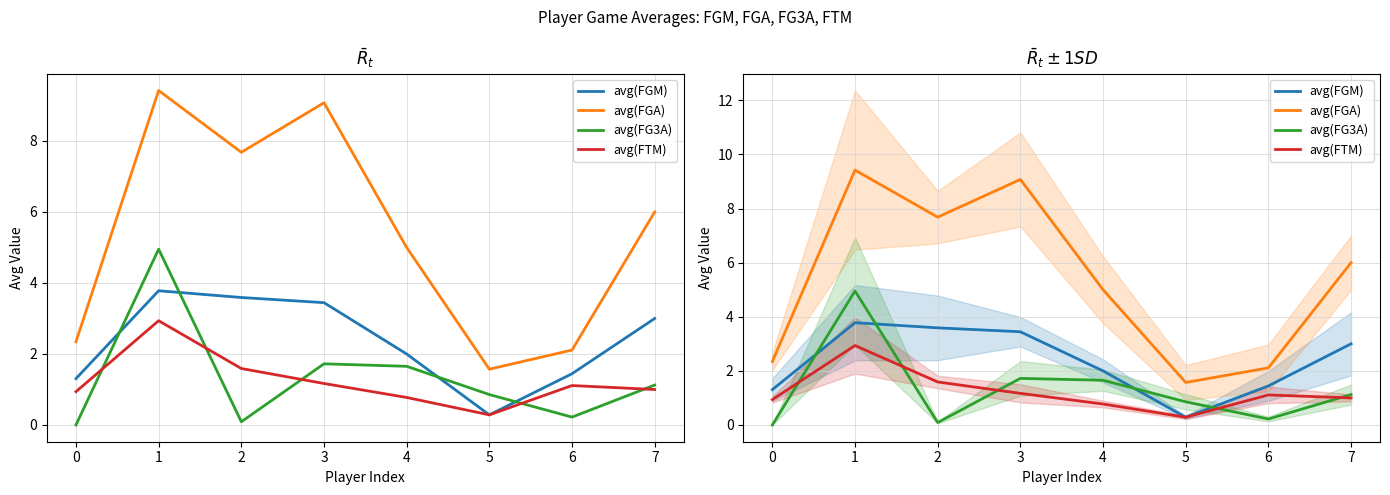

Which series has the largest total across all categories?

avg(FGA)